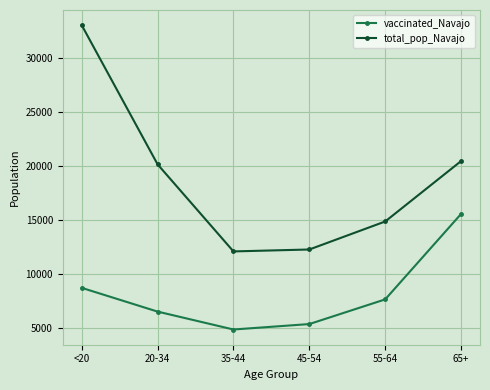

True or false: vaccinated_Navajo and total_pop_Navajo cross at least once.

False